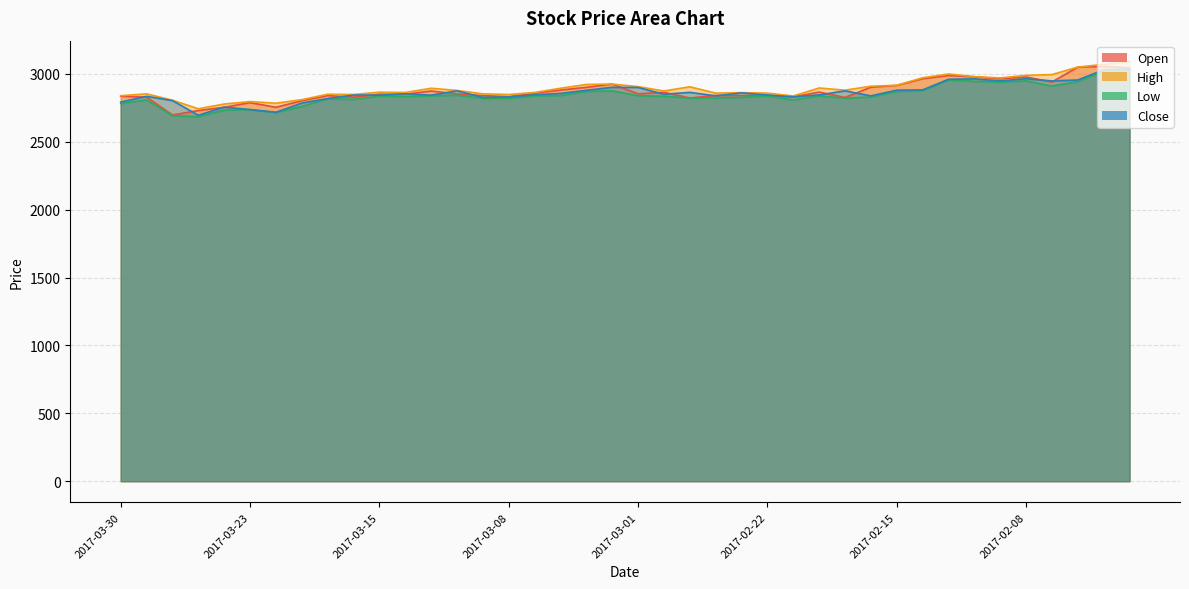

Reading right to left, list all the values displayed in this chart.

Open: 3045	3055	3050	2940	2977	2964	2978	2988	2964	2915	2902	2826	2866	2830	2841	2840	2841	2822	2864	2853	2925	2901	2881	2858	2832	2840	2852	2874	2850	2850	2828	2840	2802	2754	2788	2754	2730	2697	2829	2835
High: 3090	3070	3050	2995	2989	2970	2980	2999	2971	2916	2909	2880	2896	2837	2858	2862	2858	2905	2874	2906	2925	2922	2894	2863	2848	2853	2878	2894	2863	2865	2848	2850	2810	2784	2796	2778	2743	2806	2853	2839
Low: 3030	3020	2944	2910	2949	2938	2945	2956	2877	2871	2830	2821	2838	2808	2837	2827	2822	2822	2835	2839	2875	2871	2840	2838	2820	2820	2843	2838	2833	2836	2812	2817	2760	2716	2736	2733	2685	2692	2808	2782
Close: 3035	3030	2955	2948	2964	2948	2963	2960	2882	2880	2838	2875	2845	2831	2844	2860	2838	2864	2850	2900	2901	2879	2856	2846	2830	2827	2875	2843	2853	2843	2844	2818	2785	2717	2737	2755	2695	2803	2835	2792